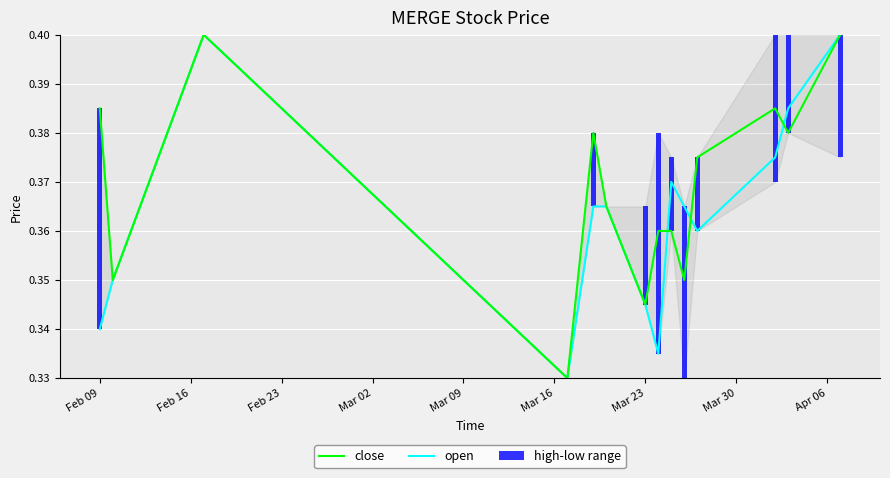

How many bars are there in each group?

3